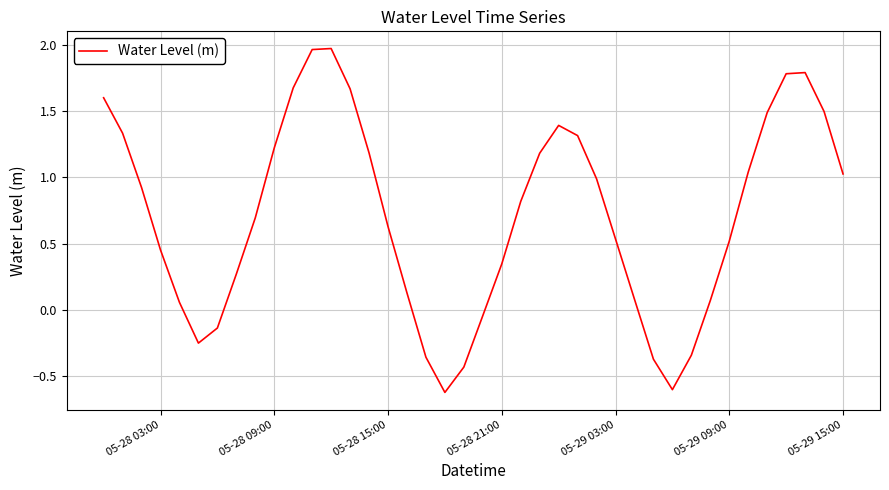

What is the smallest value displayed?

-0.6